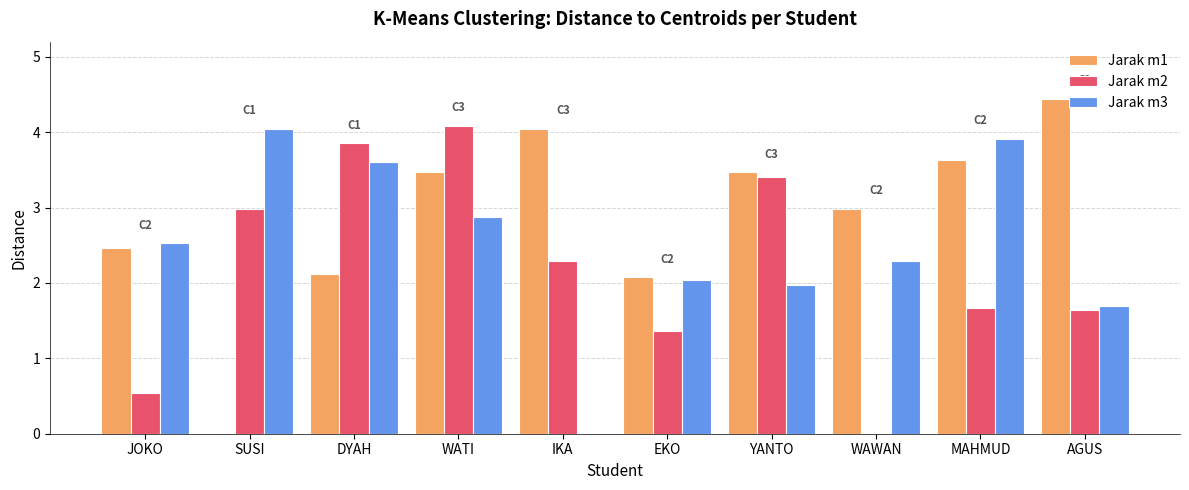

The value of Jarak m3 at YANTO is 1.1. True or false?

False